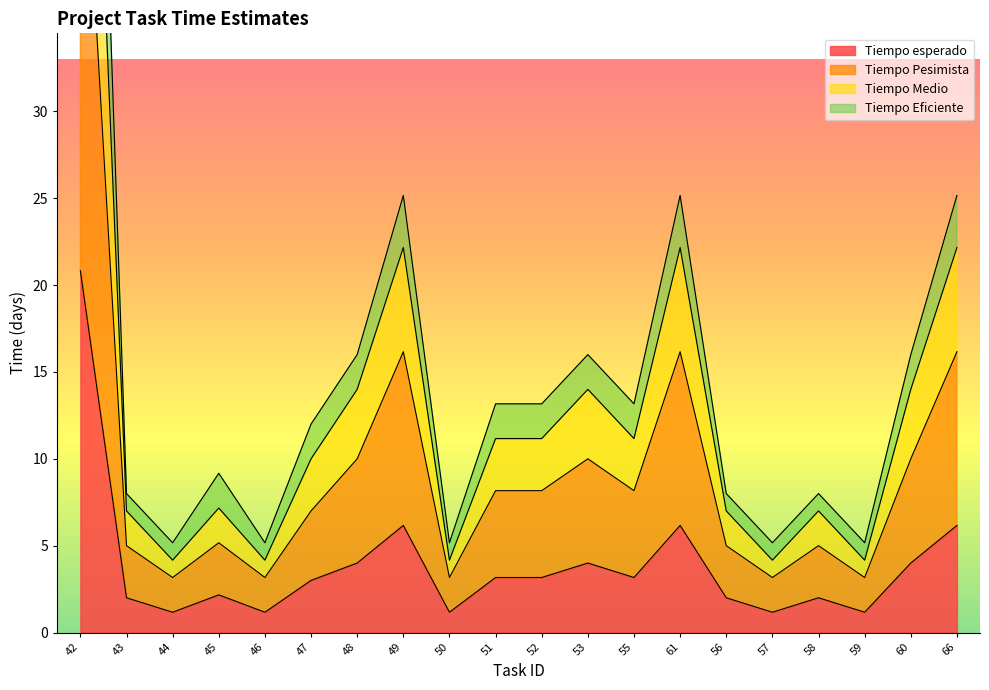

What position from the left is 43?

2